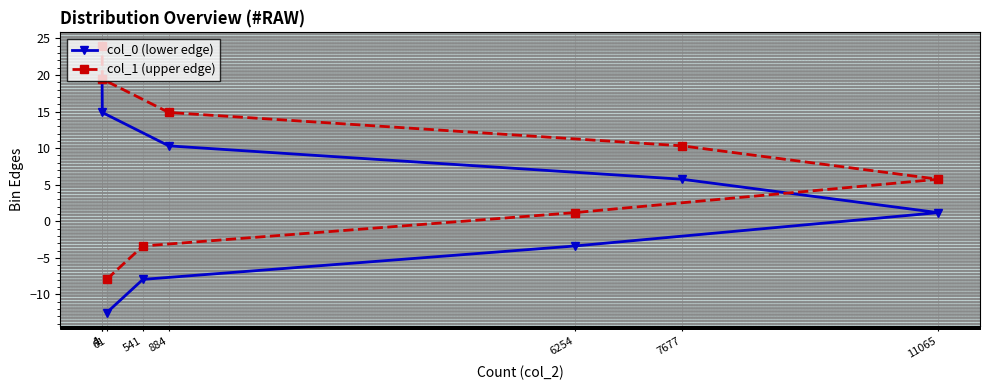

True or false: col_0 (lower edge) has a value of 10.1 at 7677.

False